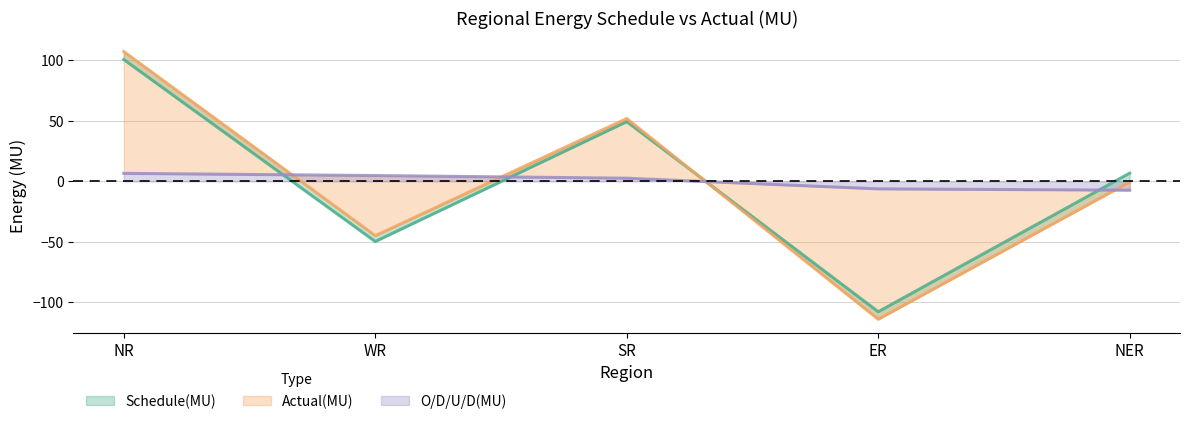

Rank the categories by Actual(MU) value from highest to lowest.

NR, SR, NER, WR, ER